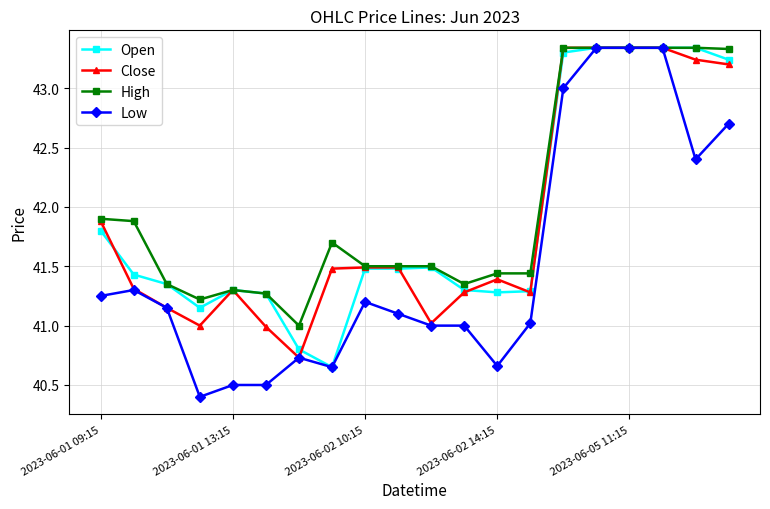

Which series has the widest spread of values?

Low